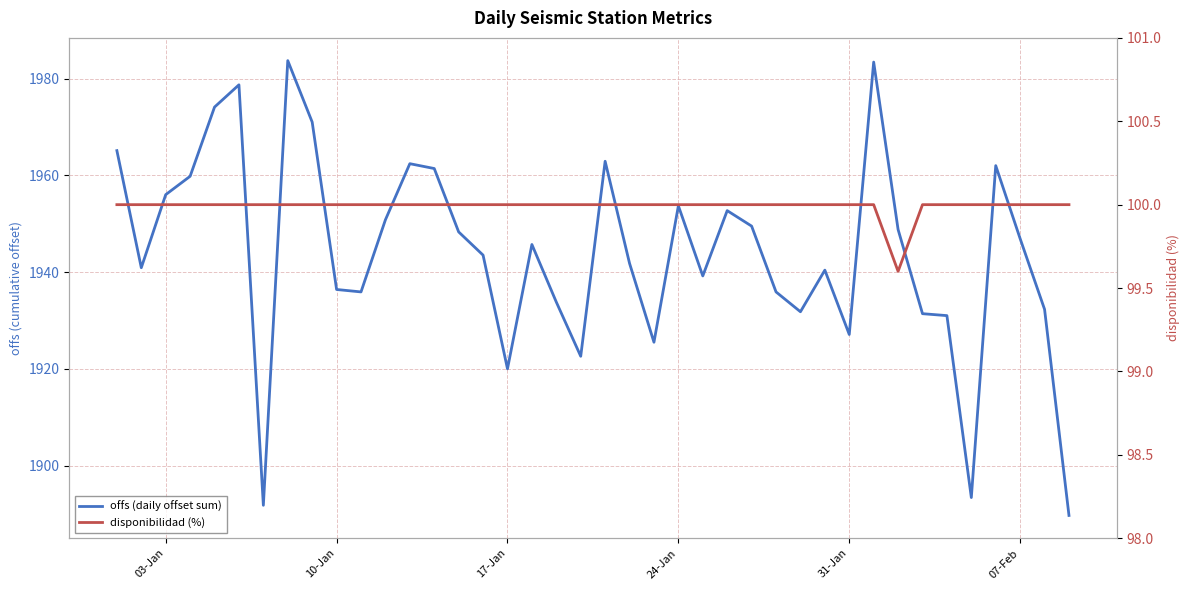

True or false: offs (daily offset sum) and disponibilidad (%) intersect in this chart.

False